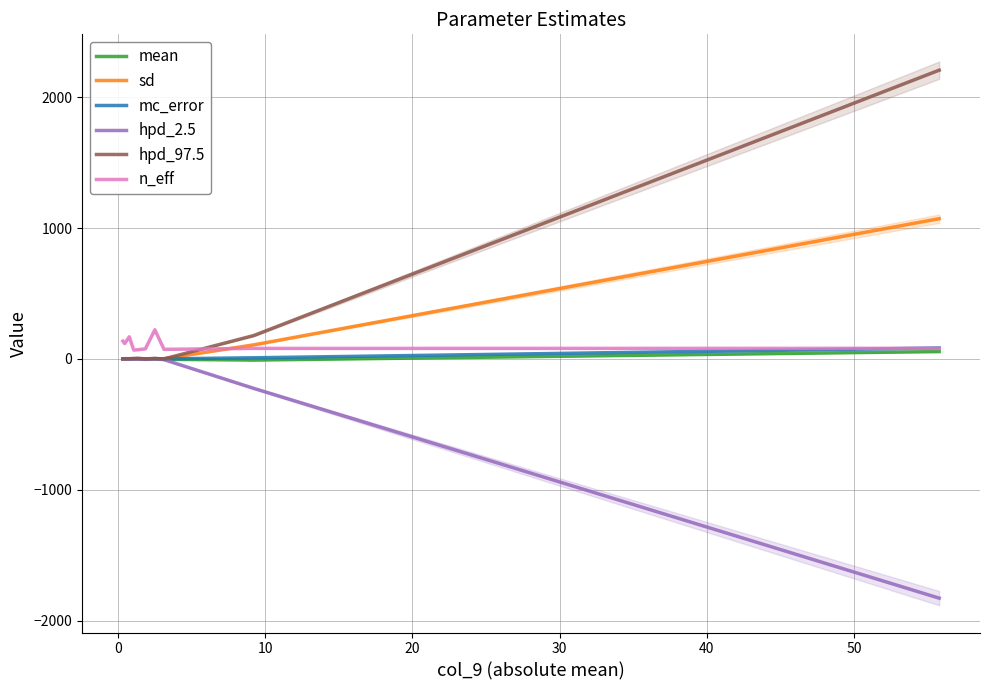

What is the difference between the maximum and second lowest values in the mc_error series?

83.2